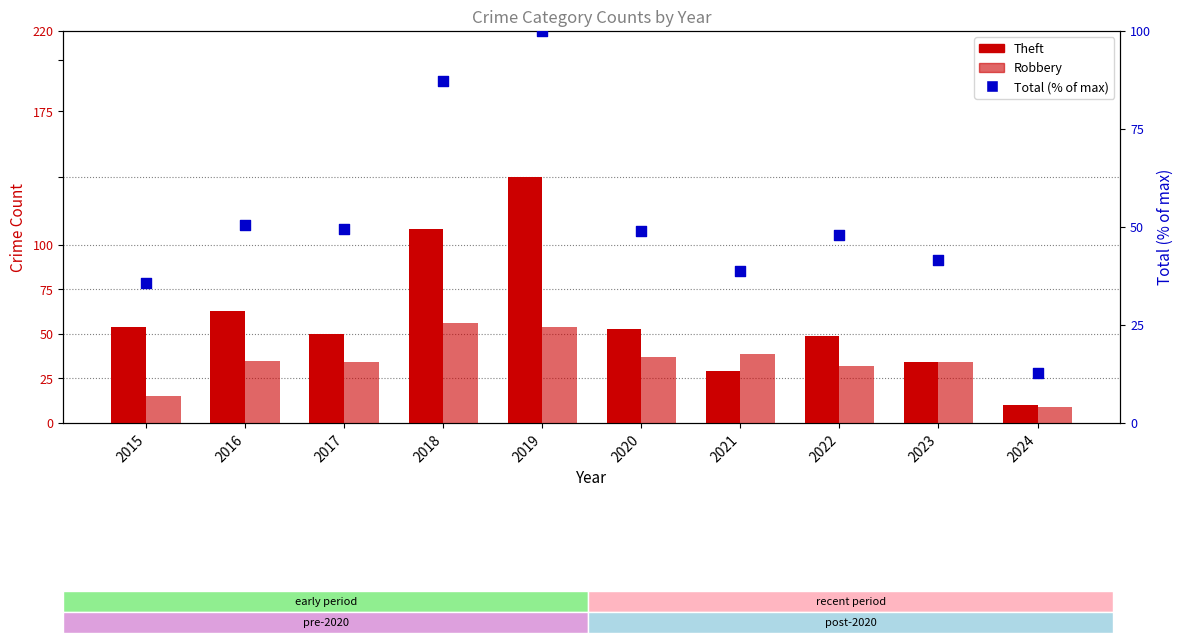

Which series reaches the maximum Y coordinate?

Theft